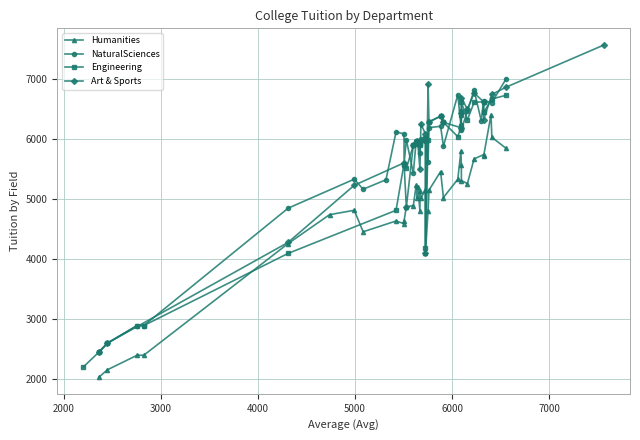

Is it true that Art & Sports equals 8555 at 15?

False